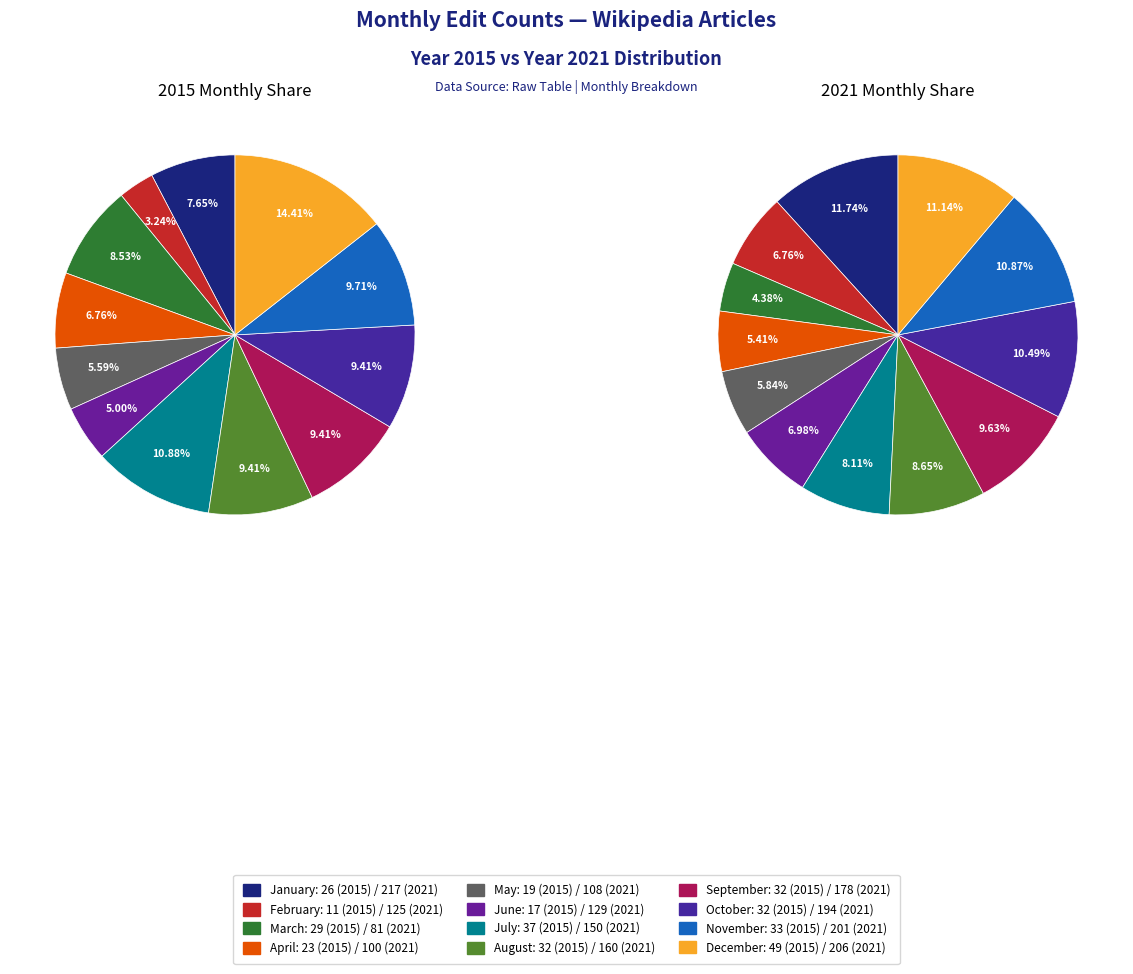

Which category has the smallest portion of the pie?

March